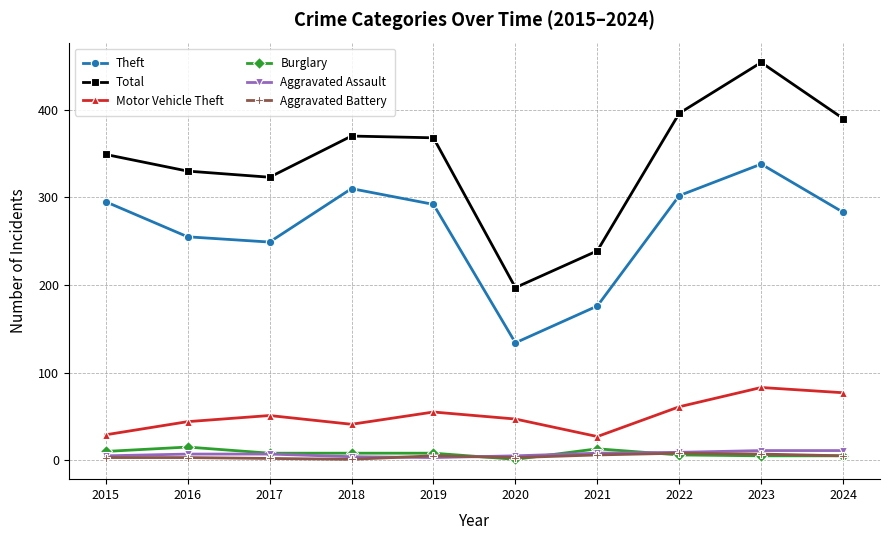

At which category does the chart reach its peak across all series?

2023